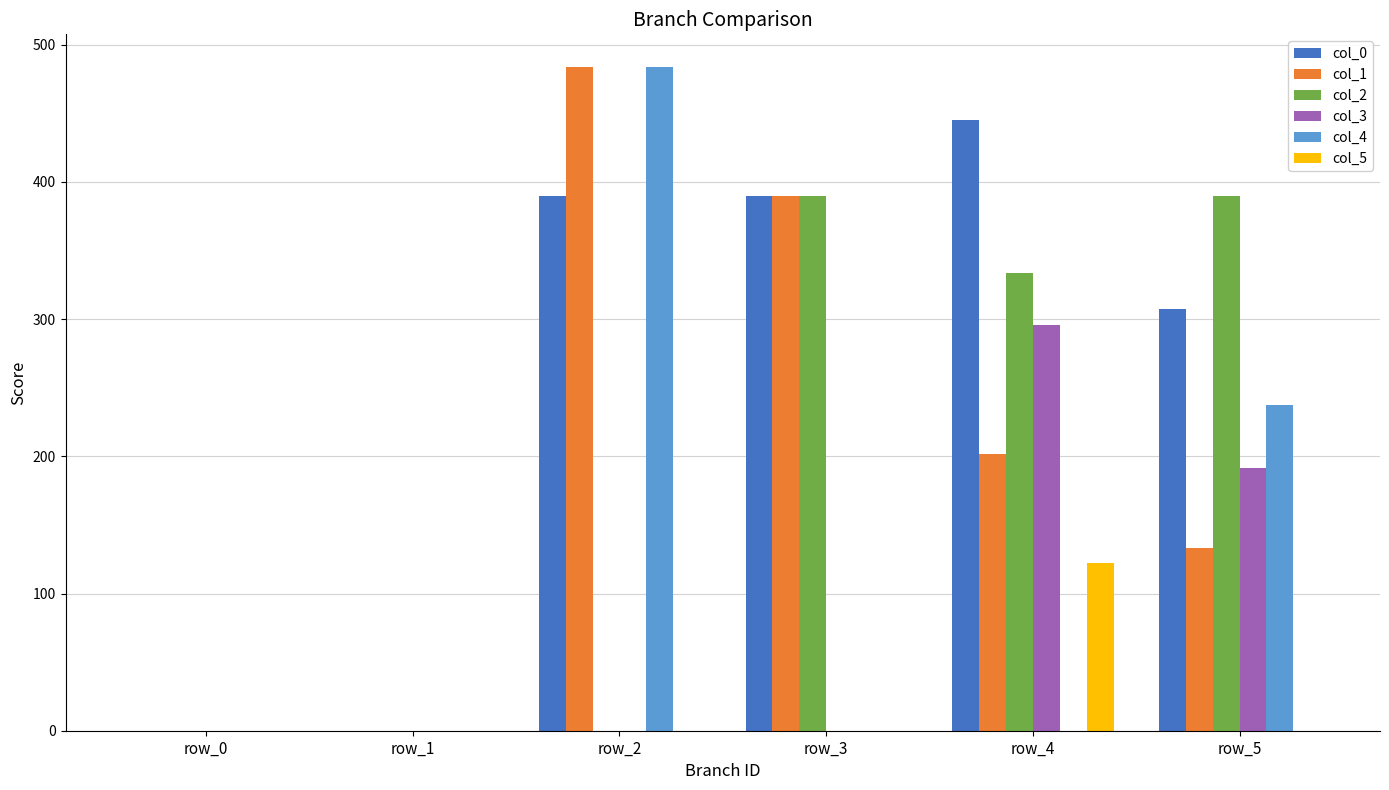

Read the col_0 value at row_3.

389.5